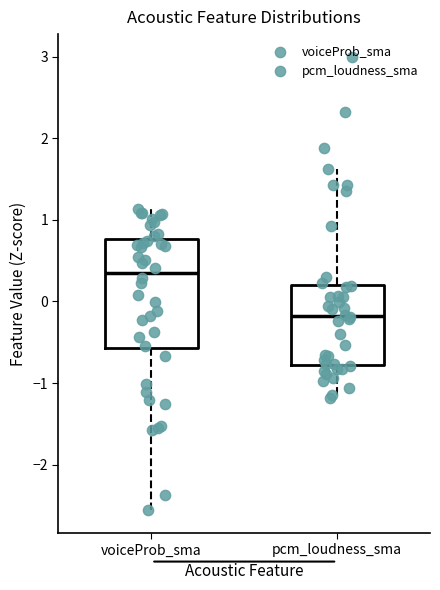

Which box has the lowest median line?

pcm_loudness_sma